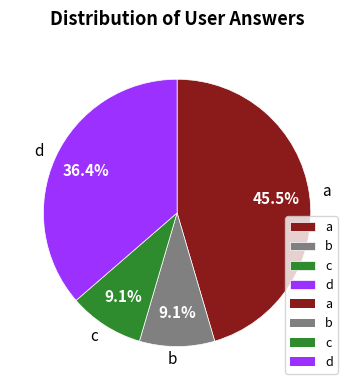

How many segments does this pie chart have?

4